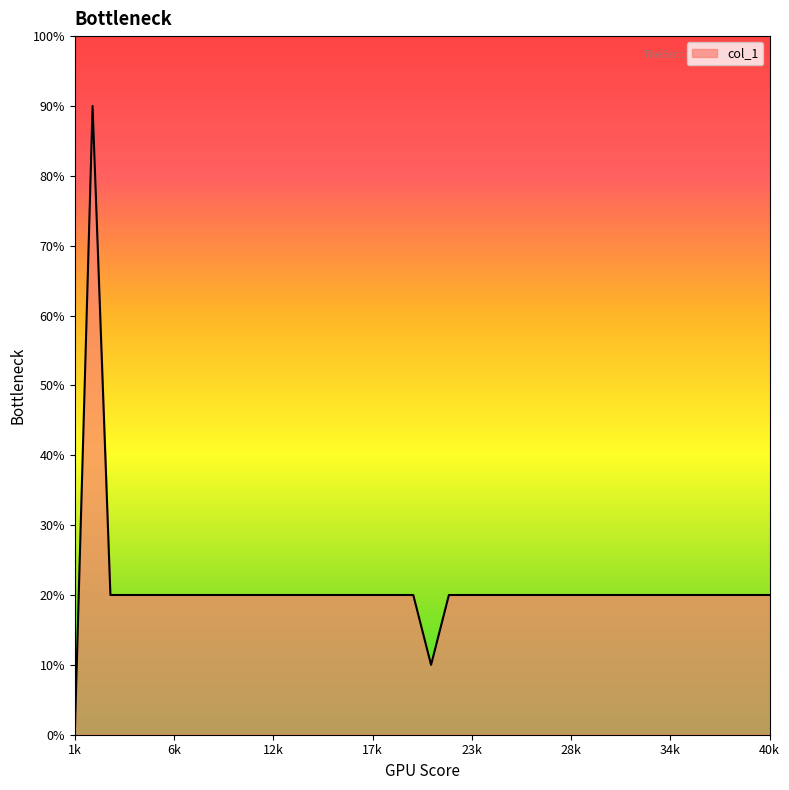

Does the chart have visible grid lines?

No